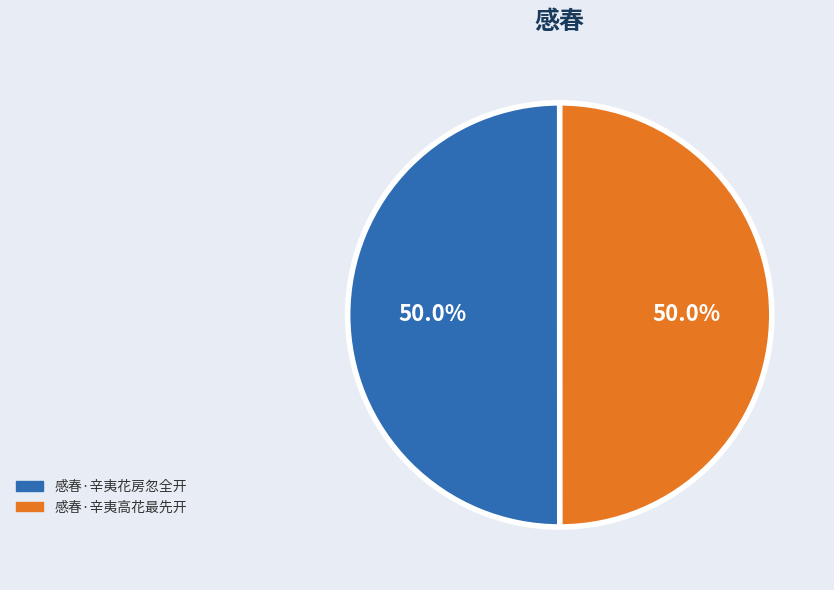

How much of the chart is everything except 感春·辛夷高花最先开?

50.0%